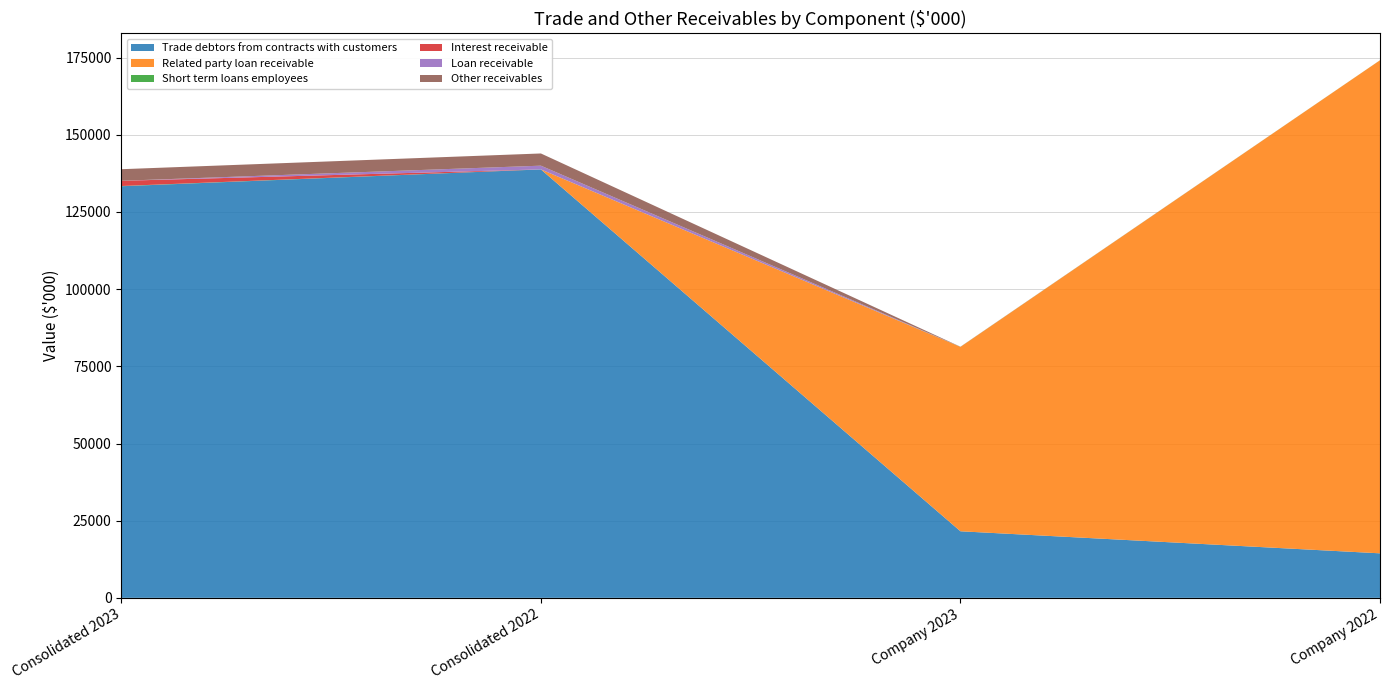

Reading left to right, list all the values displayed in this chart.

Trade debtors from contracts with customers: Consolidated 2023=133341	Consolidated 2022=138791	Company 2023=21566	Company 2022=14421
Related party loan receivable: Consolidated 2023=0	Consolidated 2022=0	Company 2023=59734	Company 2022=159734
Short term loans employees: Consolidated 2023=77	Consolidated 2022=18	Company 2023=24	Company 2022=18
Interest receivable: Consolidated 2023=1688	Consolidated 2022=0	Company 2023=0	Company 2022=0
Loan receivable: Consolidated 2023=0	Consolidated 2022=1200	Company 2023=0	Company 2022=0
Other receivables: Consolidated 2023=3758	Consolidated 2022=3954	Company 2023=36	Company 2022=0